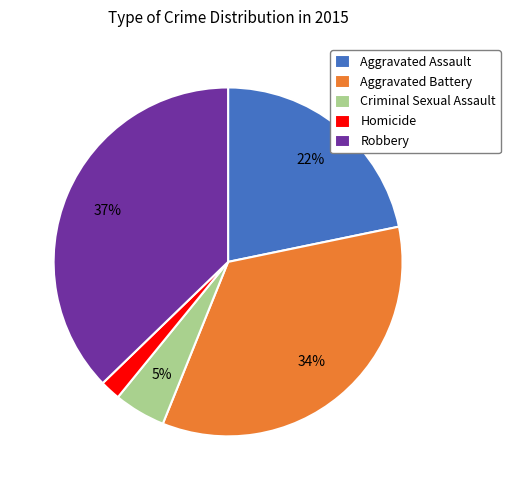

What is the ratio of the value at Aggravated Assault to the value at Robbery?

0.6